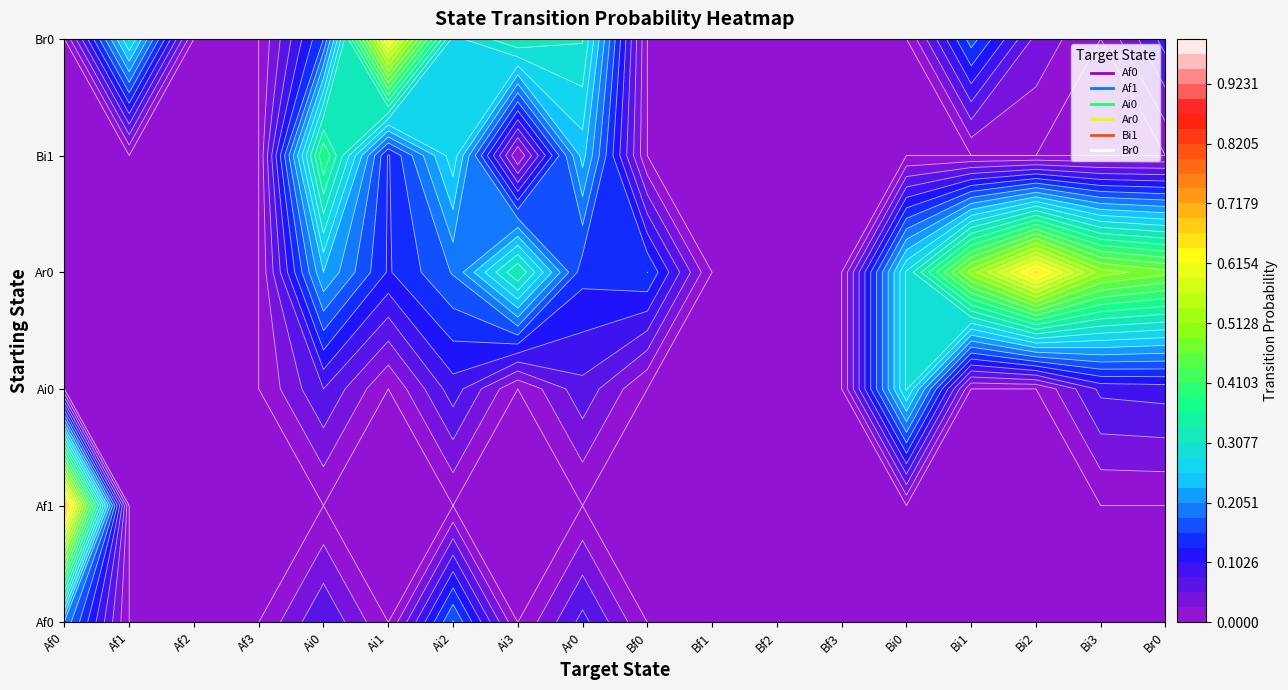

What is the total value across all series at Ai0?

0.9